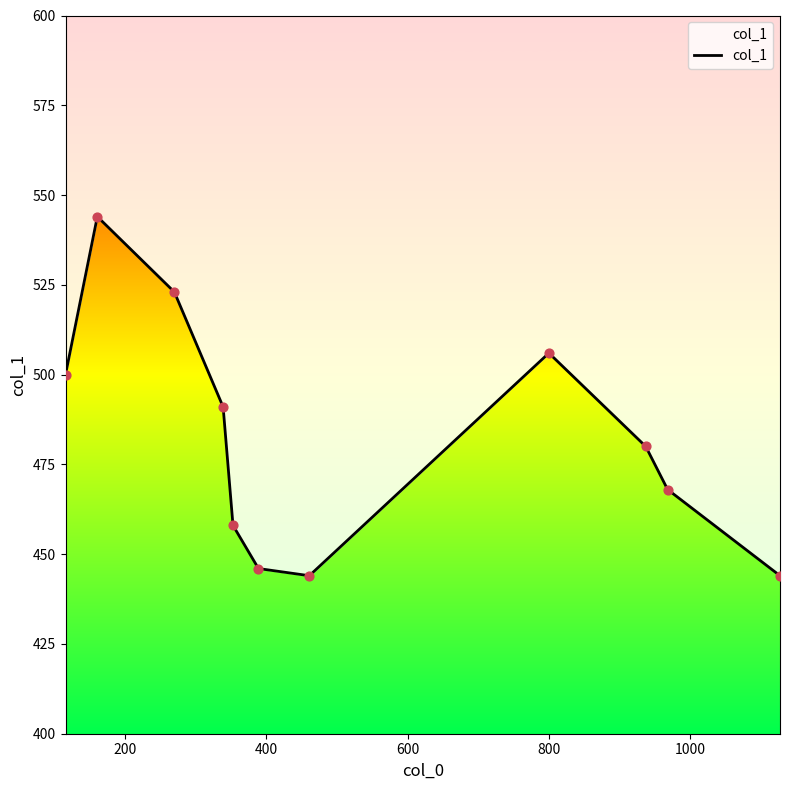

Which has a higher value, 600 or 7?

7